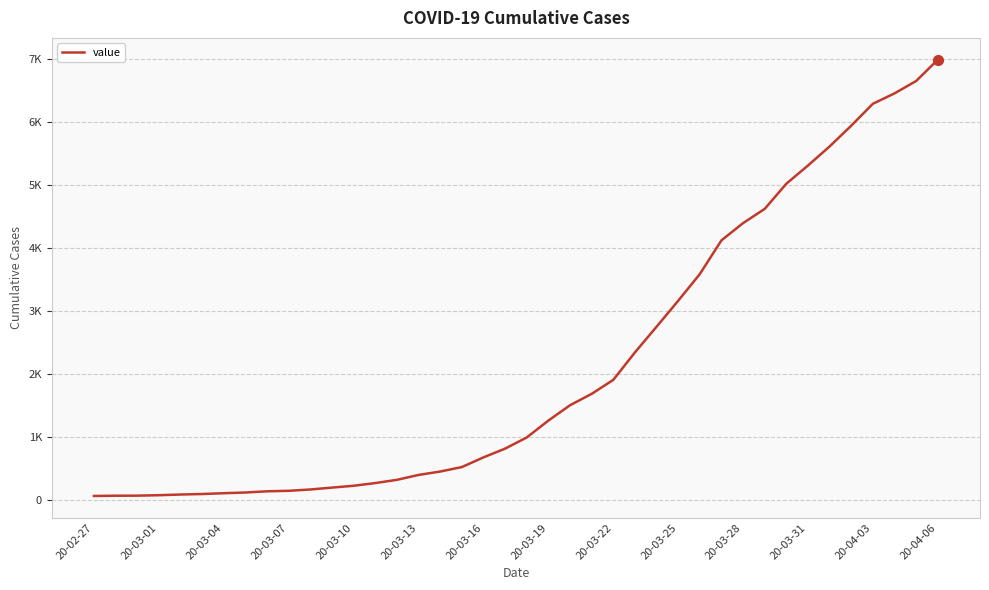

Does the chart have visible grid lines?

Yes